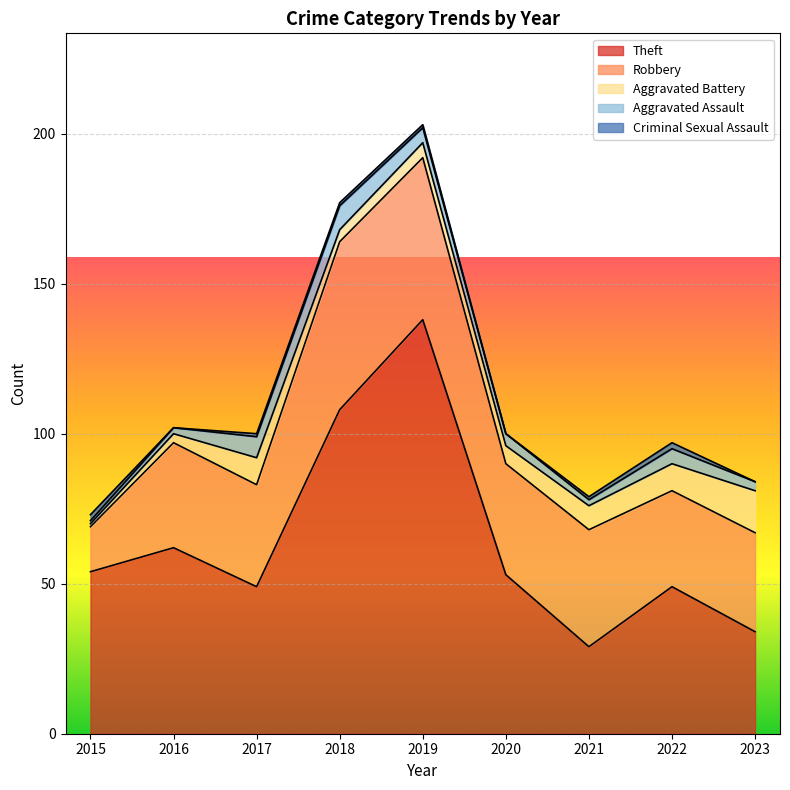

Reading right to left, transcribe all the data shown in this chart.

Theft: 2023=34	2022=49	2021=29	2020=53	2019=138	2018=108	2017=49	2016=62	2015=54
Robbery: 2023=33	2022=32	2021=39	2020=37	2019=54	2018=56	2017=34	2016=35	2015=15
Aggravated Battery: 2023=14	2022=9	2021=8	2020=6	2019=5	2018=4	2017=9	2016=3	2015=1
Aggravated Assault: 2023=3	2022=5	2021=2	2020=4	2019=5	2018=8	2017=7	2016=2	2015=1
Criminal Sexual Assault: 2023=0	2022=2	2021=1	2020=0	2019=1	2018=1	2017=1	2016=0	2015=2